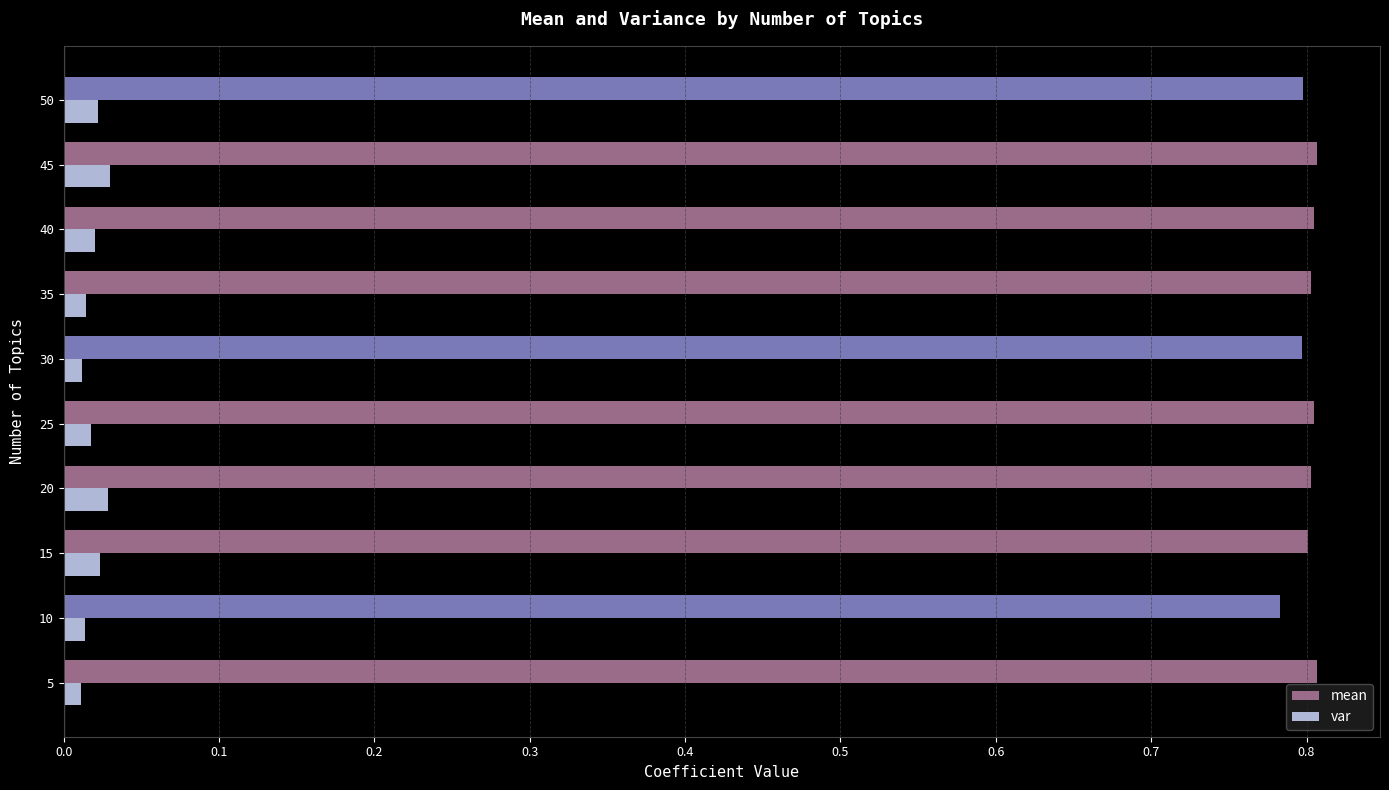

At how many categories does at least one series exceed 0?

10